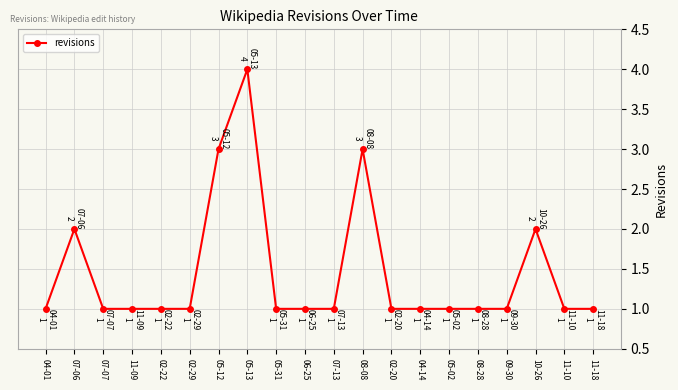

The value at 08-28 is 1. True or false?

True